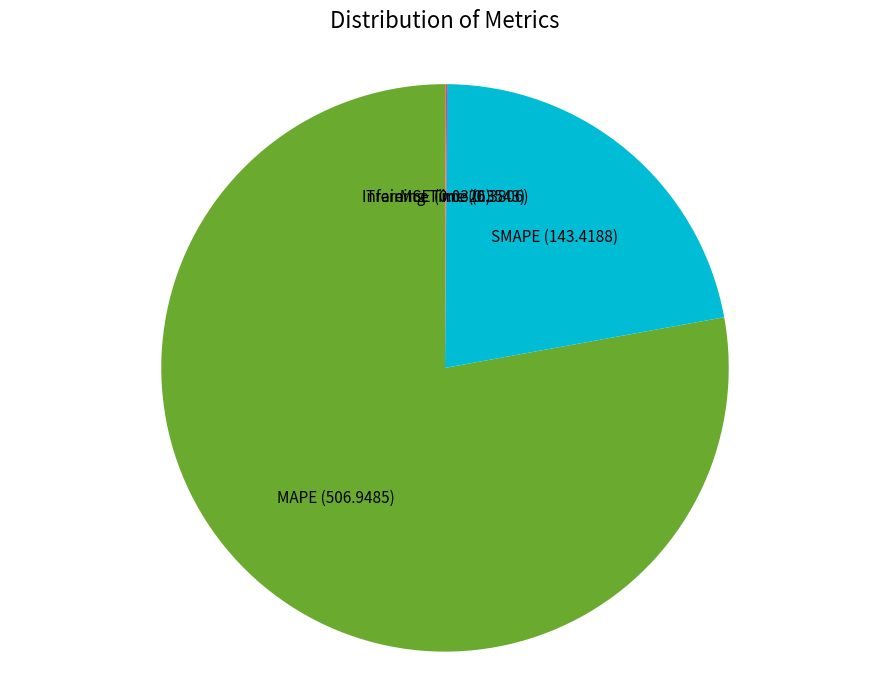

Does any single category account for the majority?

Yes